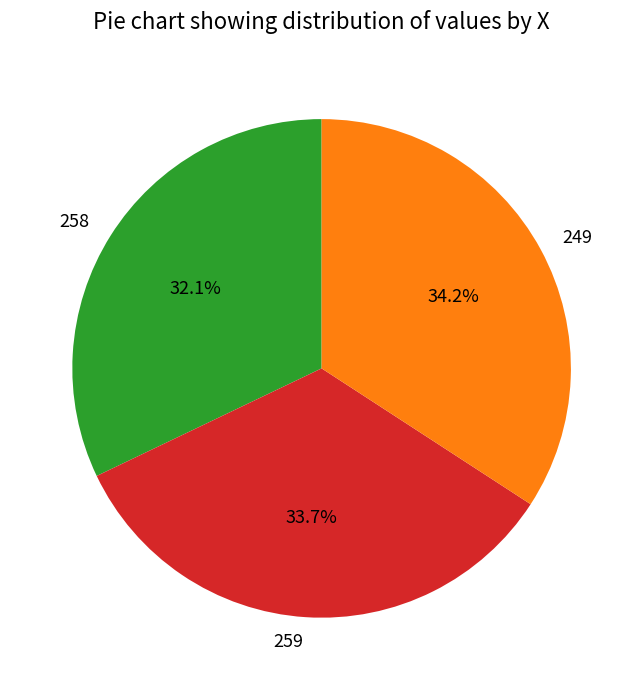

To the nearest percent, what is the combined percentage of 259 and 249?

68%